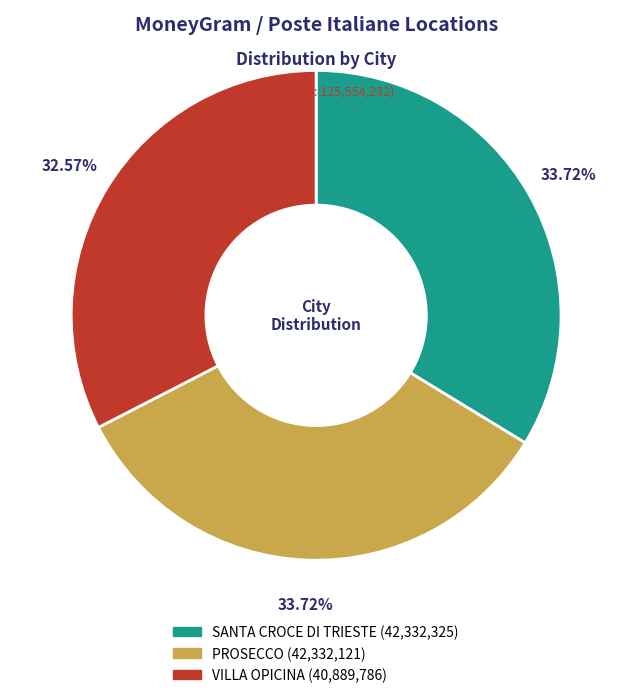

To the nearest percent, what is the combined percentage of PROSECCO and VILLA OPICINA?

66%